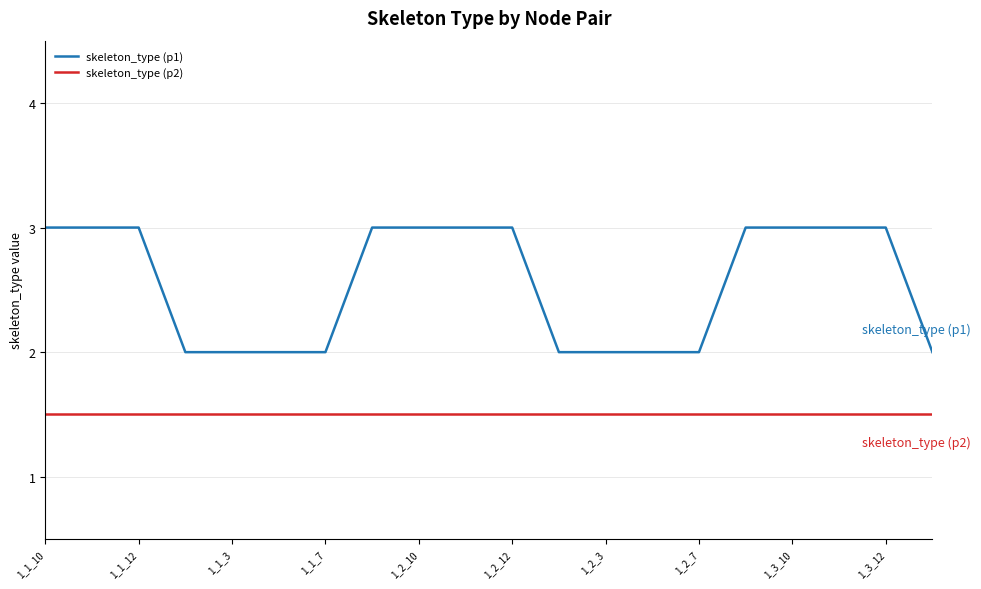

True or false: skeleton_type (p2) and skeleton_type (p1) cross at least once.

False